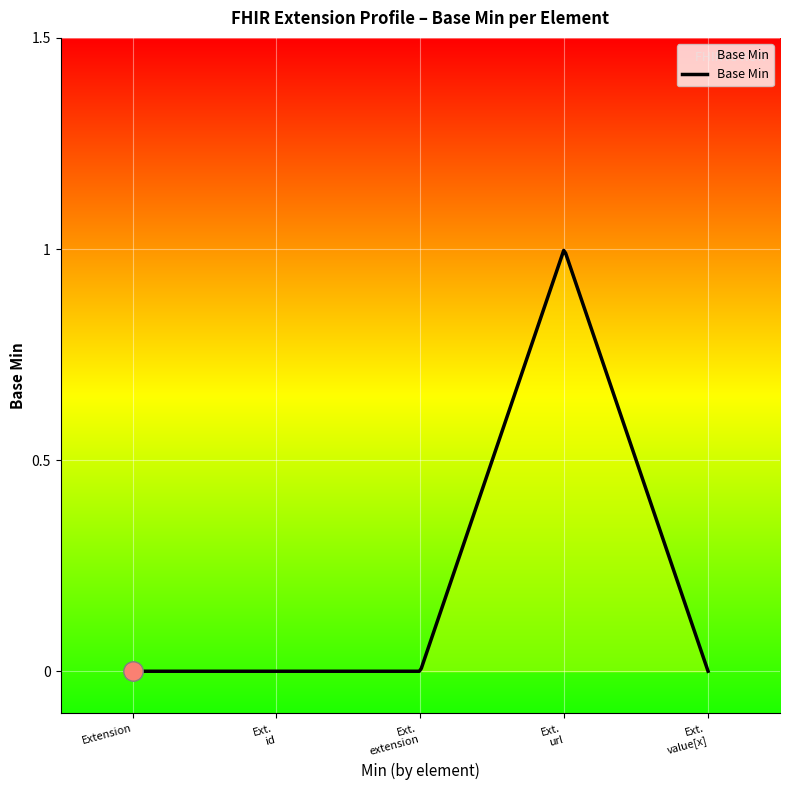

What is the label of the 5th point from the right?

Extension